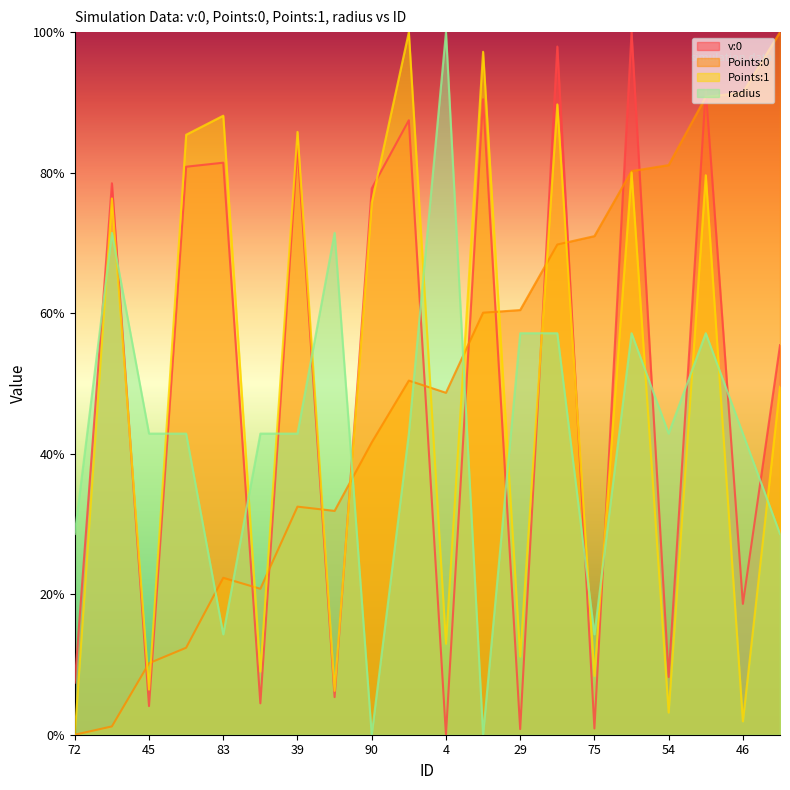

What is the label of the 17th point from the right?

57